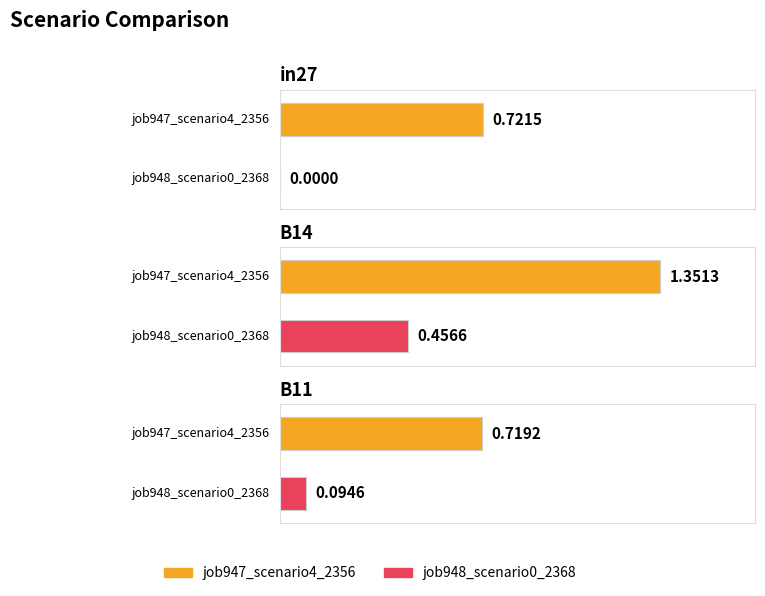

What is the difference between the maximum and second lowest values in the job947_scenario4_2356 series?

0.6